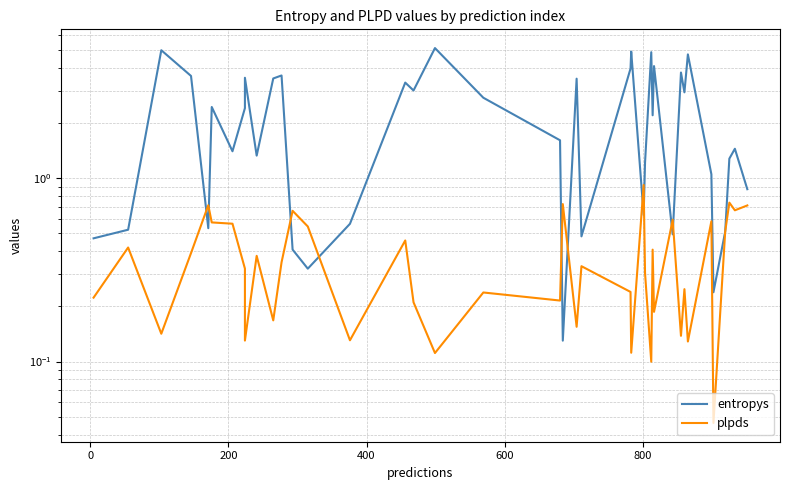

What position from the right is 400?

37